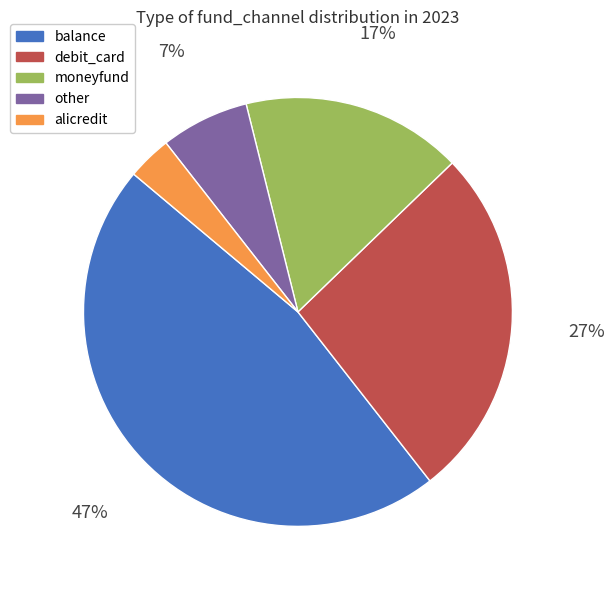

Is there a majority slice in this chart?

No